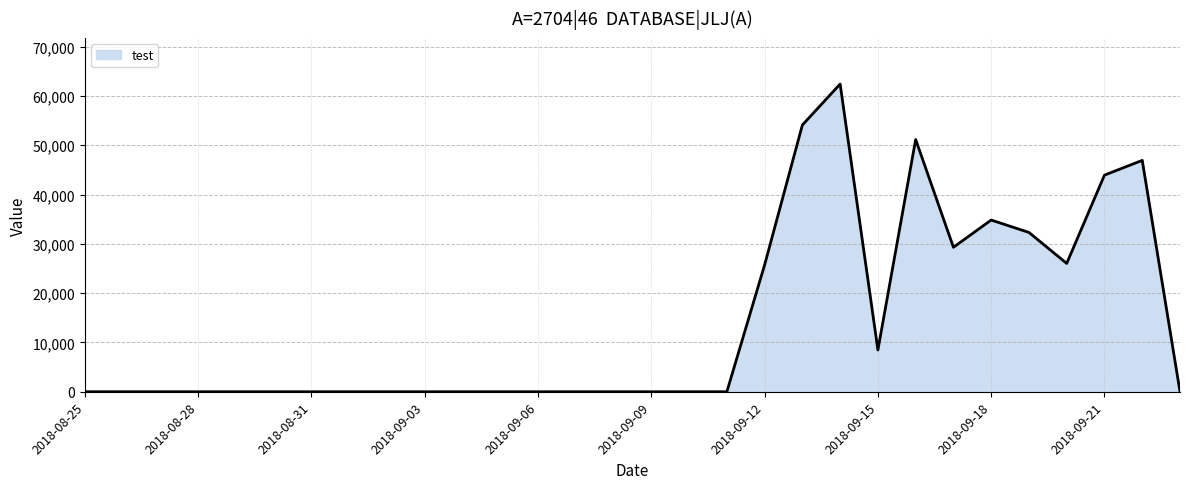

What is the maximum value shown in the chart?

62415